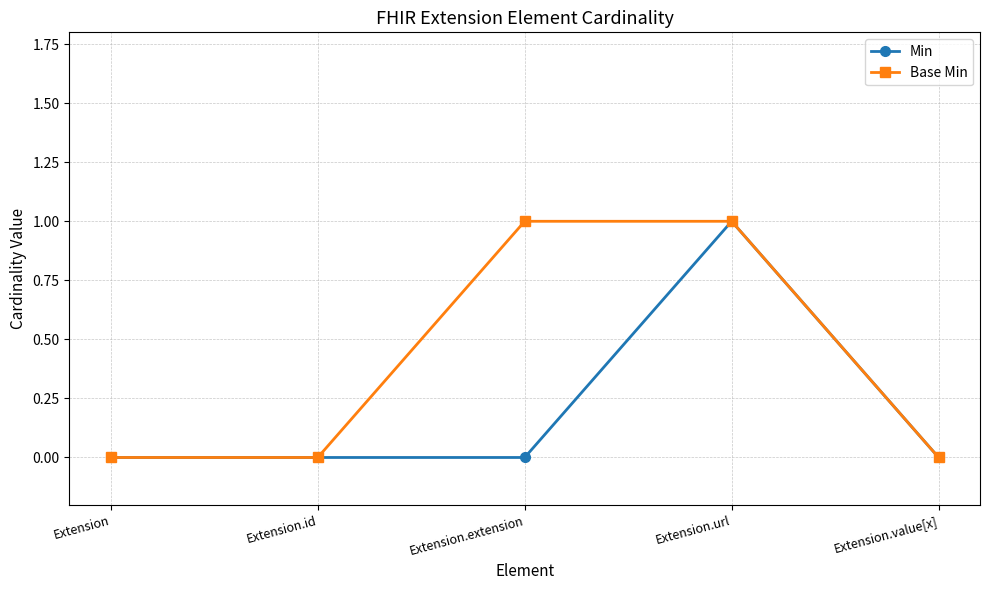

How many lines are shown in the chart?

2